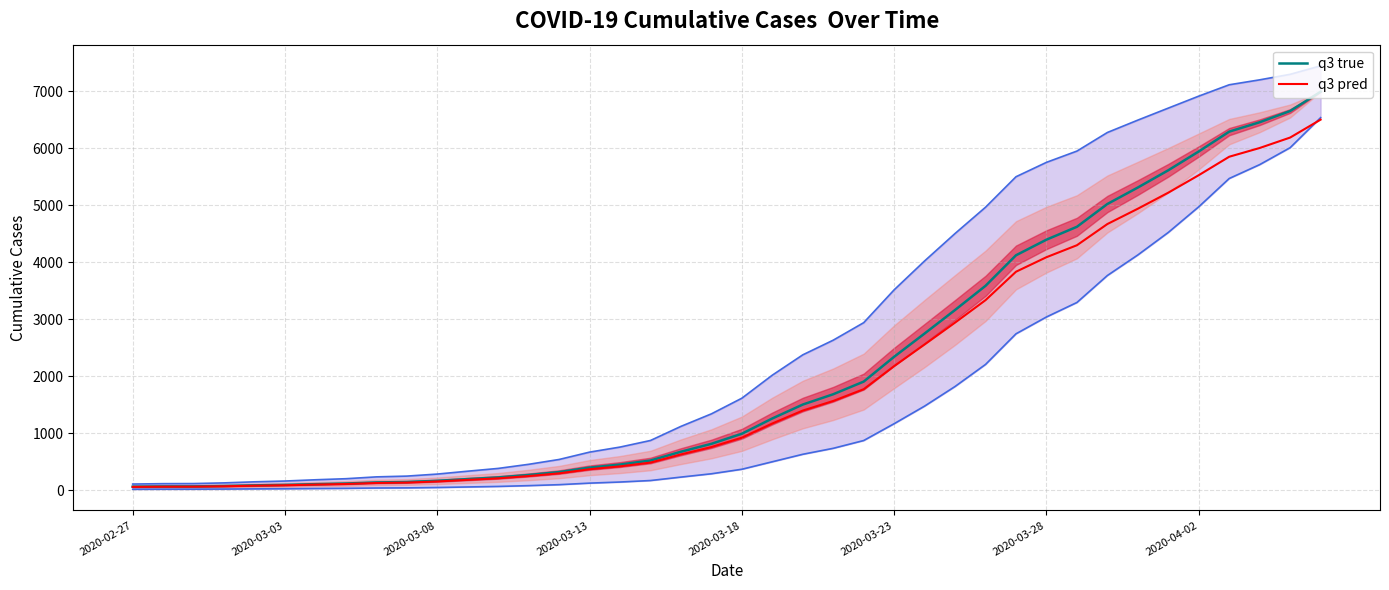

The value of q3 true at 2020-03-18 is 993.0. True or false?

True